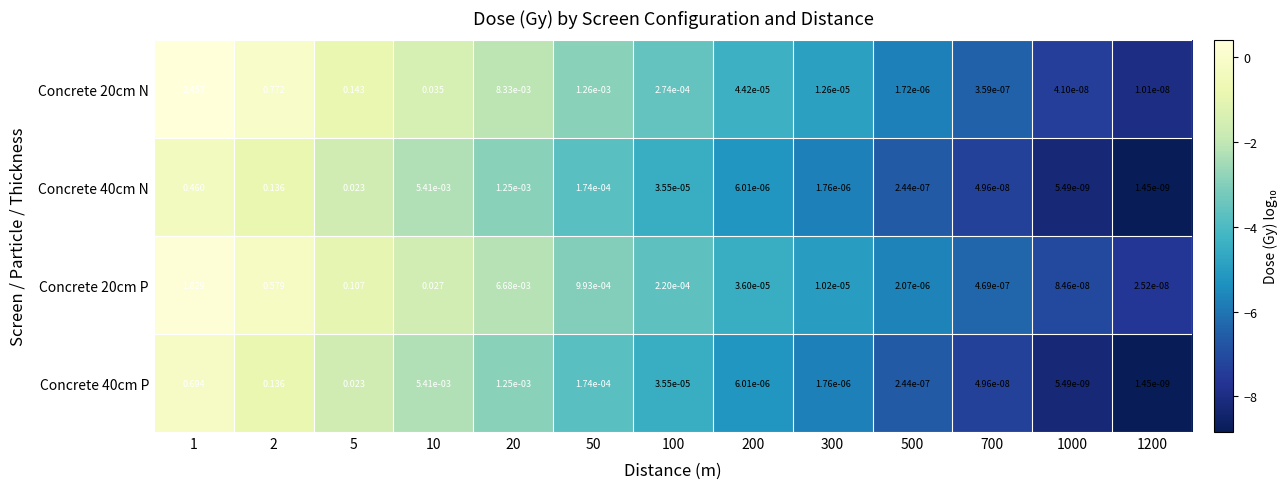

Is the value of Concrete 40cm N at 1 greater than the value of Concrete 40cm P at 300?

Yes